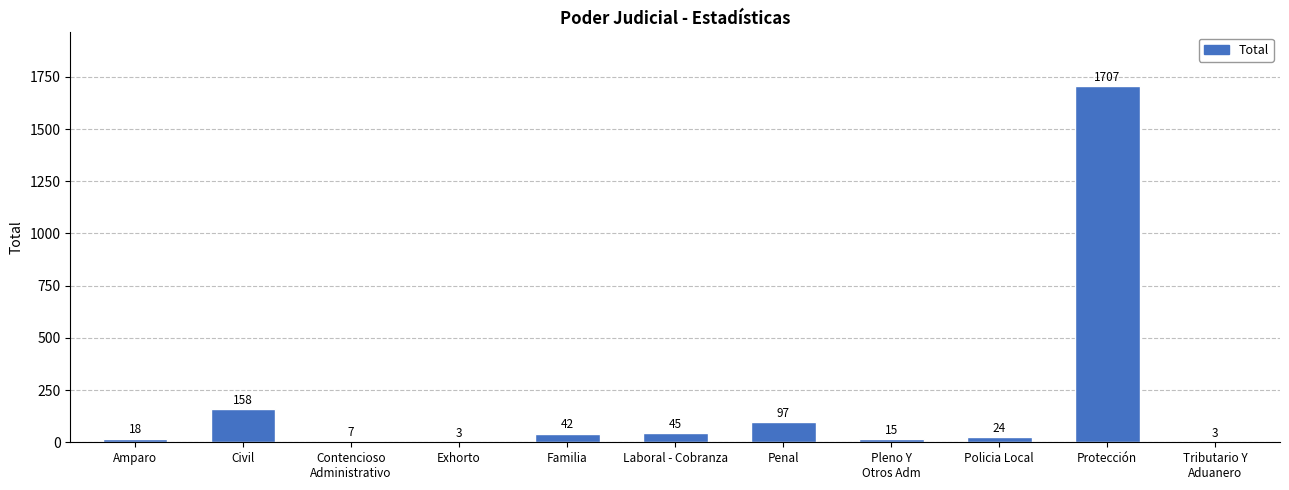

What is the change in value from Civil to Protección?

+1549